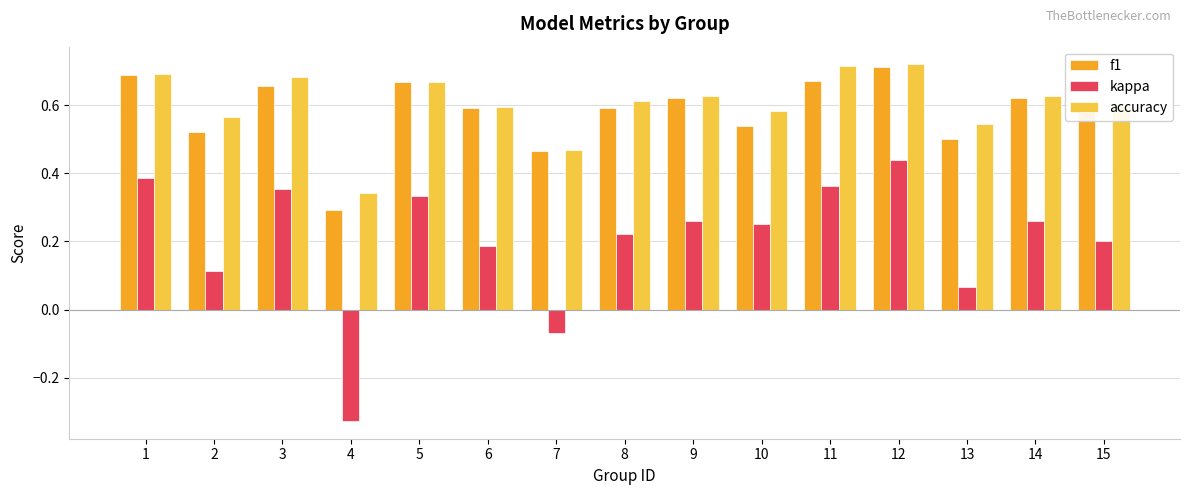

What is the difference between the maximum and minimum values in the kappa series?

0.8